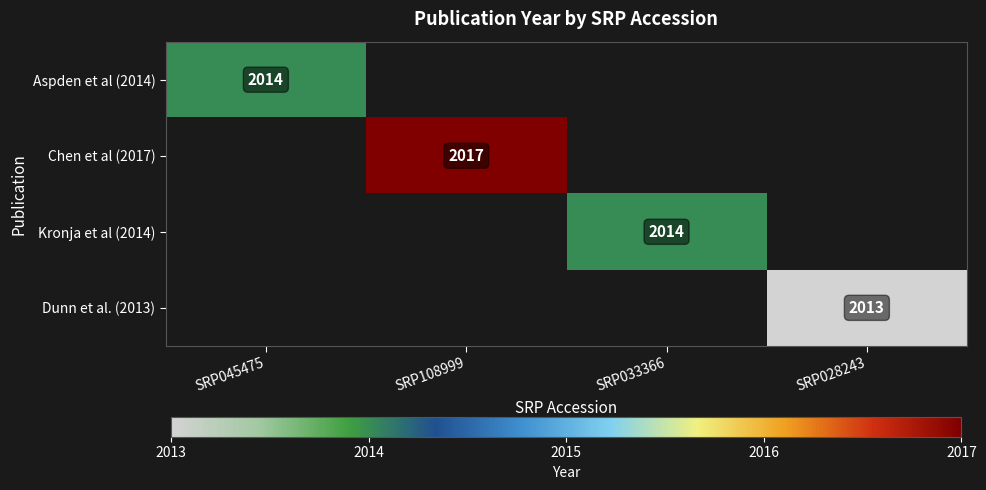

How many distinct data groups are displayed?

4